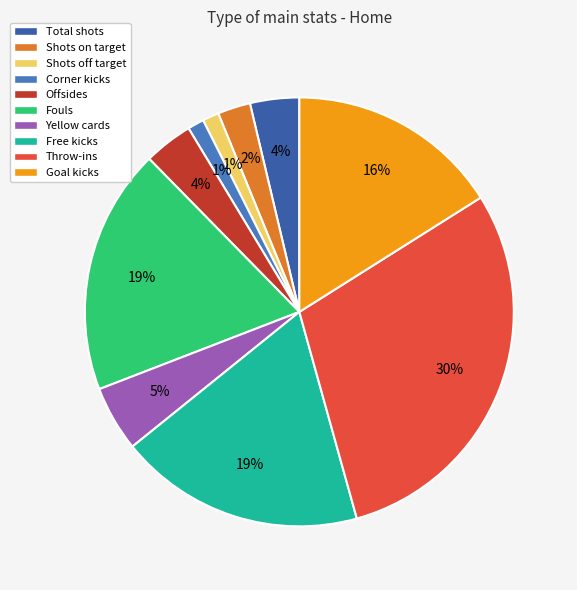

Which category has the biggest portion of the pie?

Throw-ins